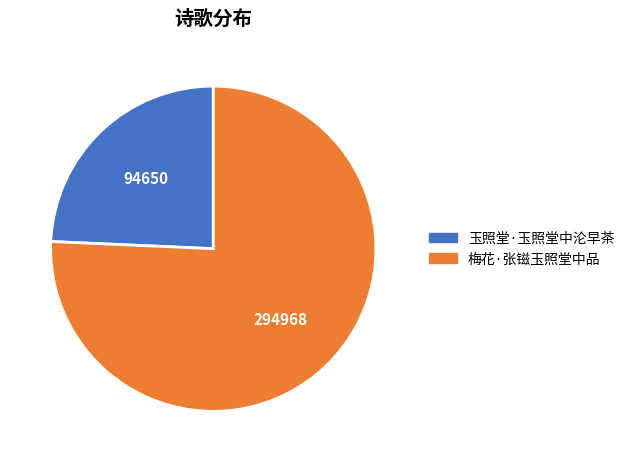

Which category accounts for the majority?

梅花·张镃玉照堂中品